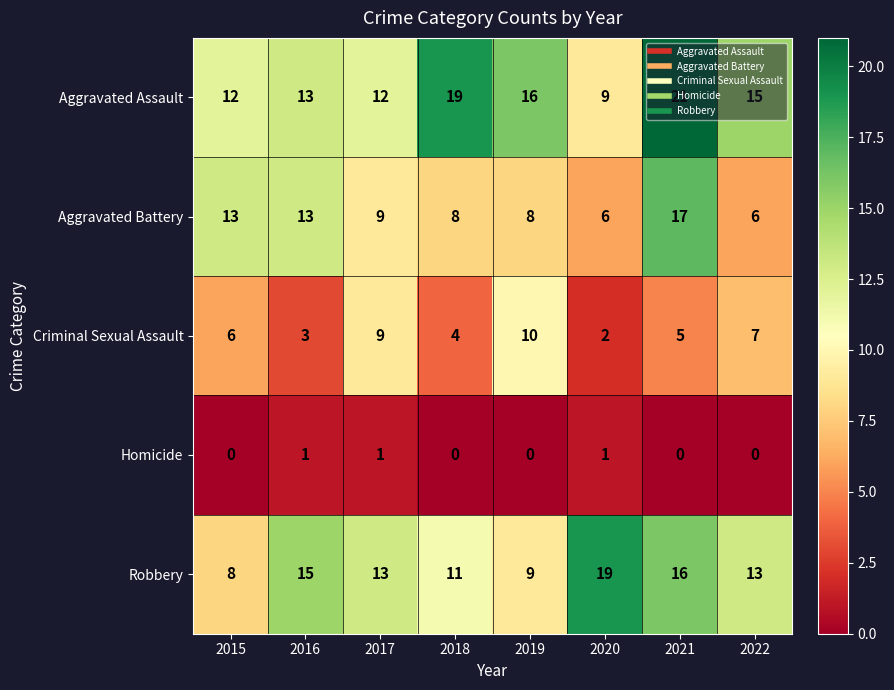

List the series in order of their peak value, highest first.

Aggravated Assault, Robbery, Aggravated Battery, Criminal Sexual Assault, Homicide